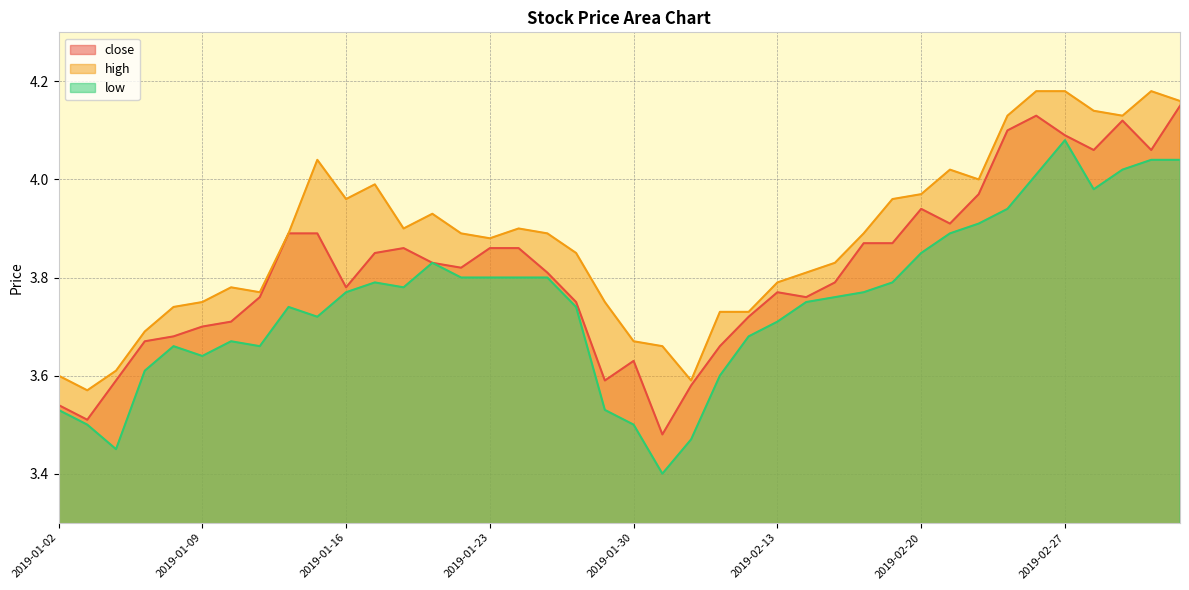

How many interior local valleys does the low series have?

7